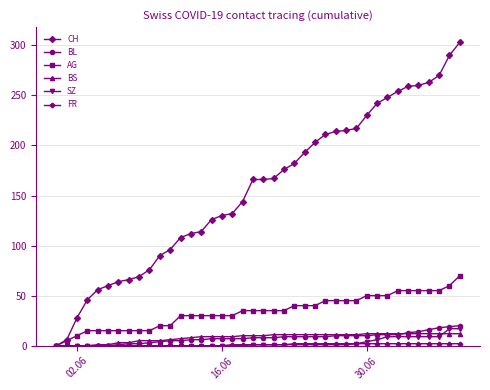

What is the greatest value displayed?

303